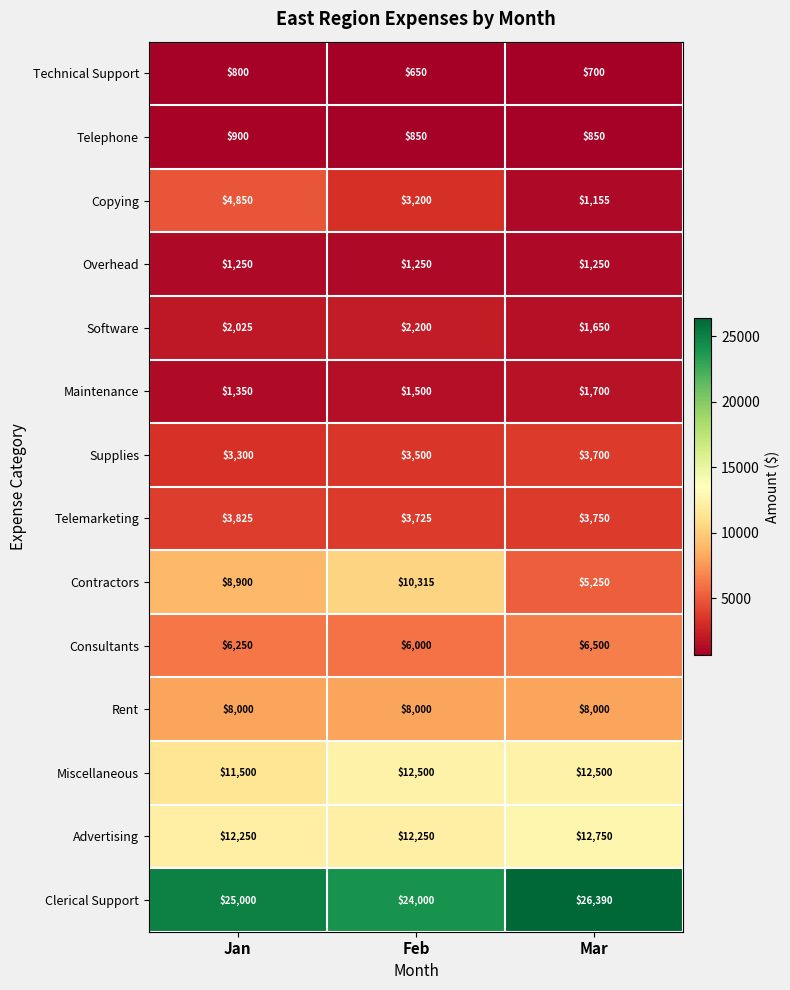

How many values in the Miscellaneous series are below 12500?

1